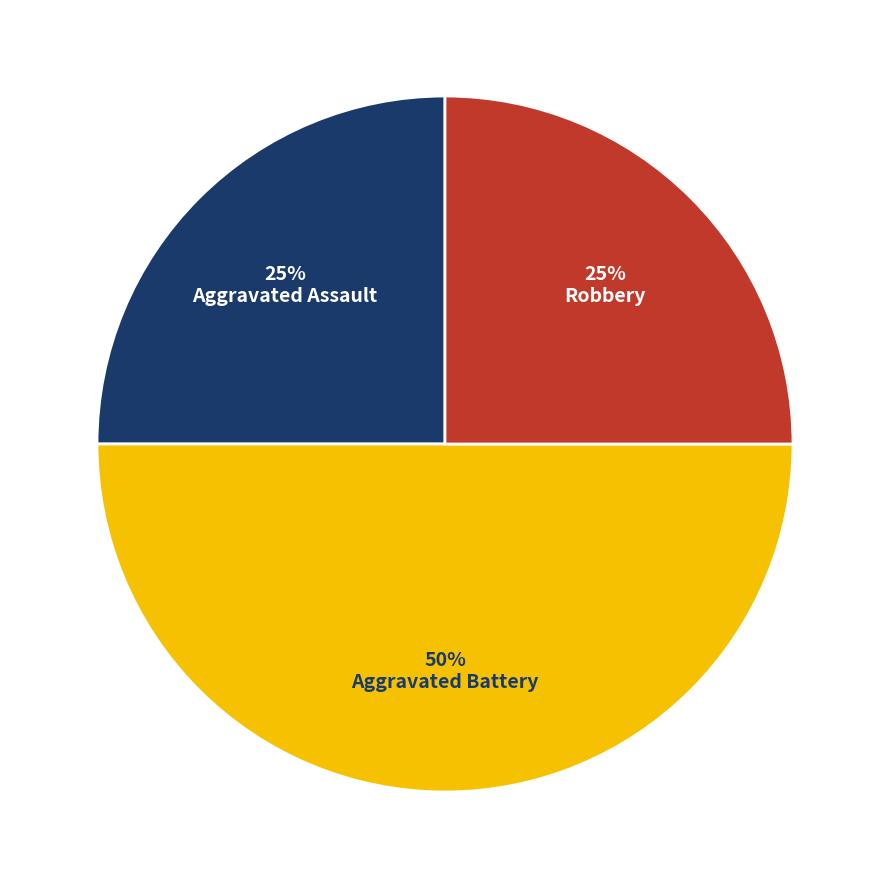

Approximately how many times larger is the value at Aggravated Assault compared to Aggravated Battery?

0.5